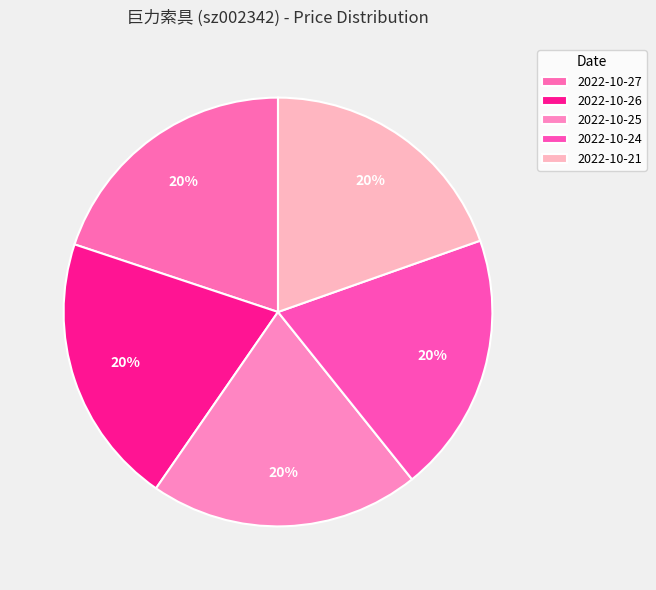

Count the number of slices in the pie.

5